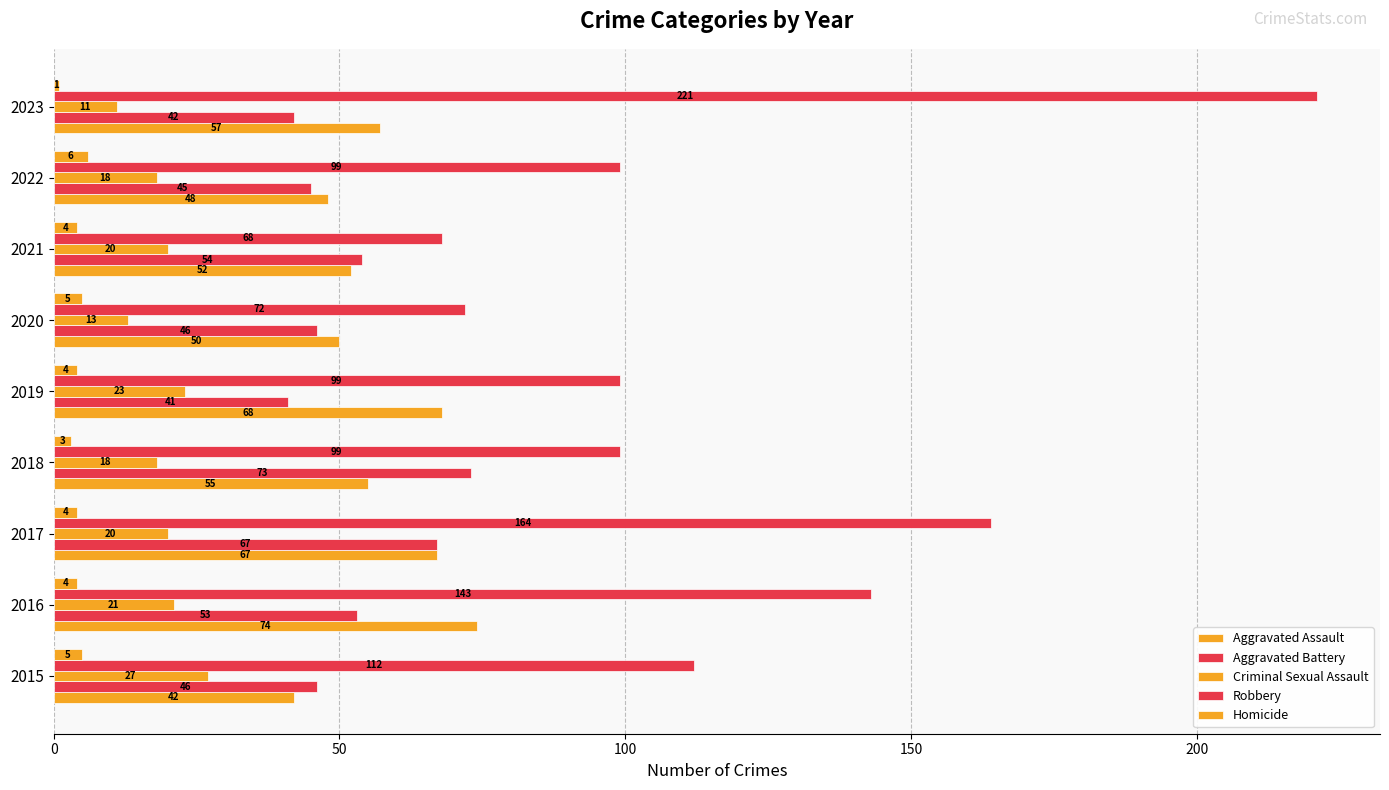

Rank the series by their maximum value, from highest to lowest.

Robbery, Aggravated Assault, Aggravated Battery, Criminal Sexual Assault, Homicide